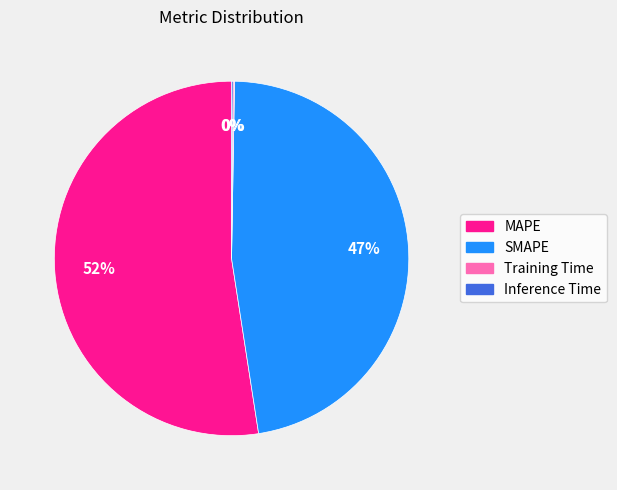

What is the majority slice?

MAPE